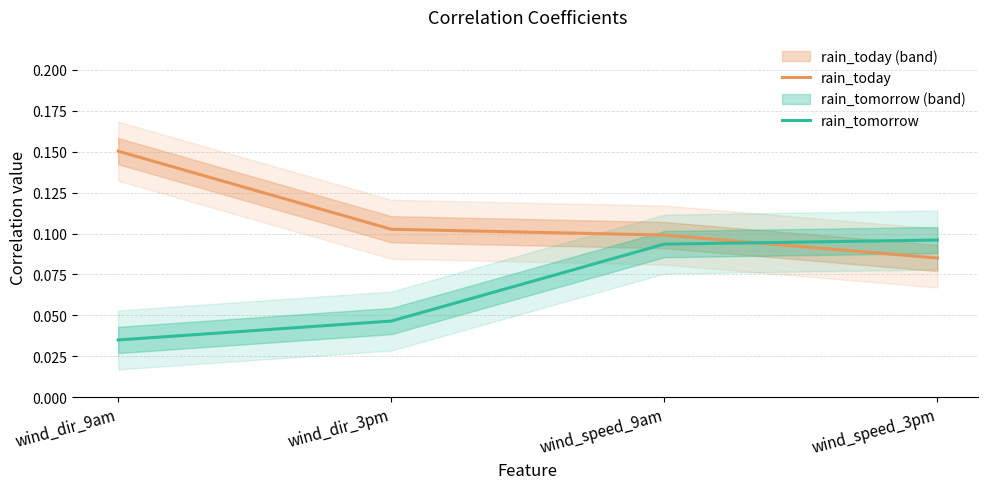

How many rain_tomorrow values are between 0 and 1?

4